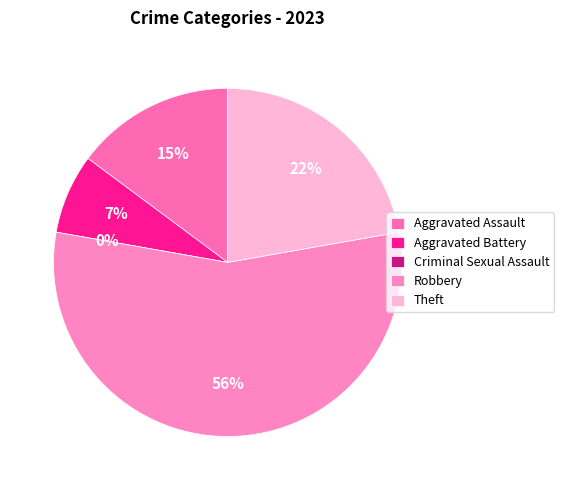

How many segments does this pie chart have?

5